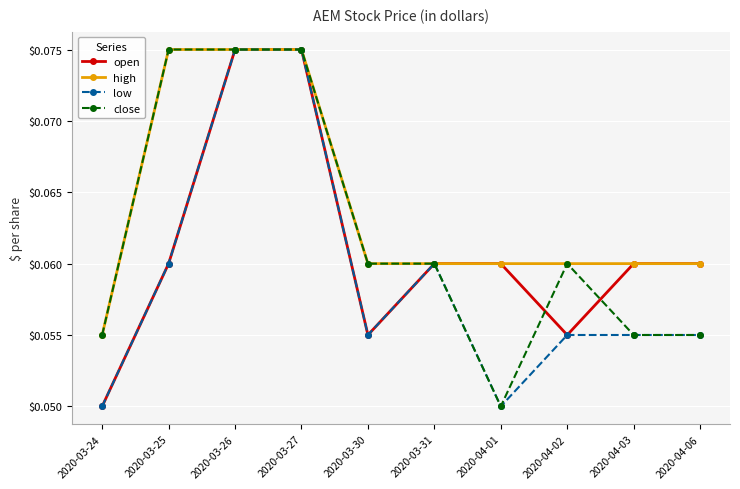

Is it true that high equals 0.0 at 2020-04-03?

False